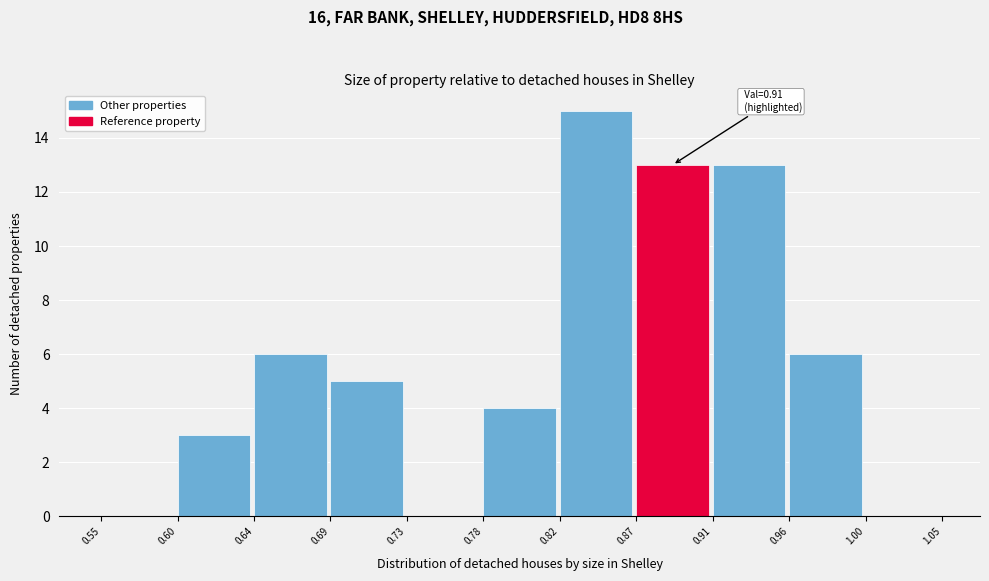

Which range on the x-axis has the tallest bar?

0.82 to 0.87